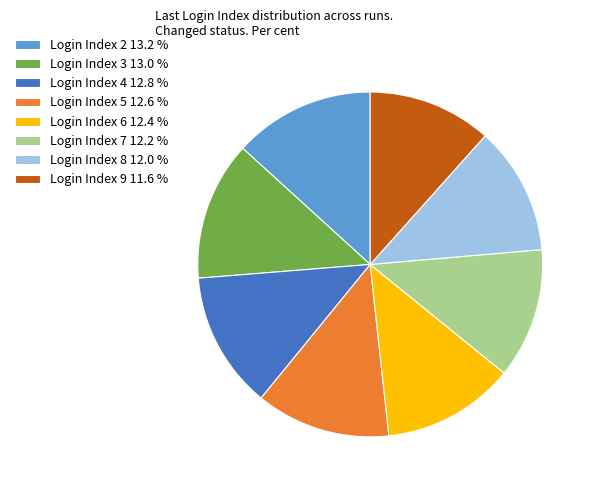

Count the number of slices in the pie.

8